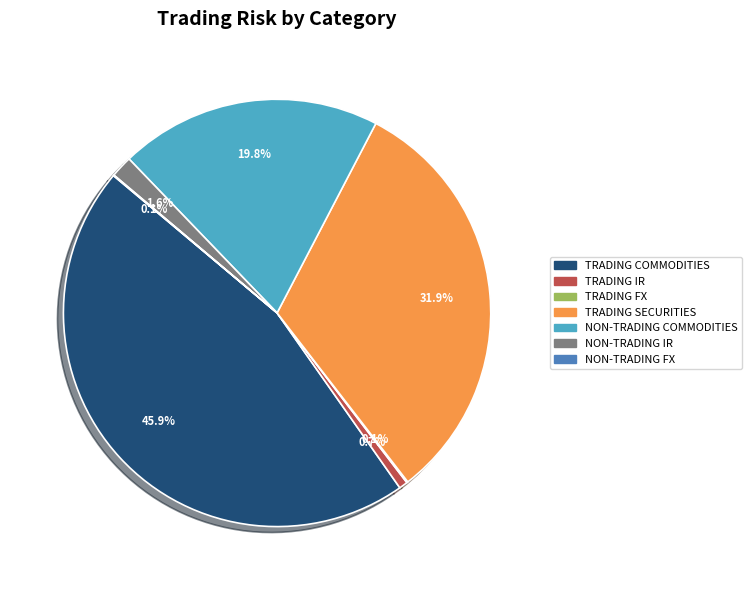

Is there any slice that represents more than half of the pie?

No